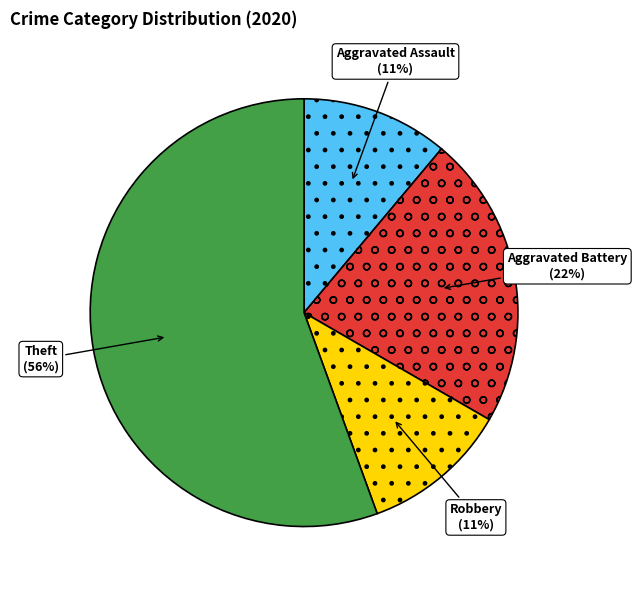

Which has a higher value, Aggravated Battery or Theft?

Theft